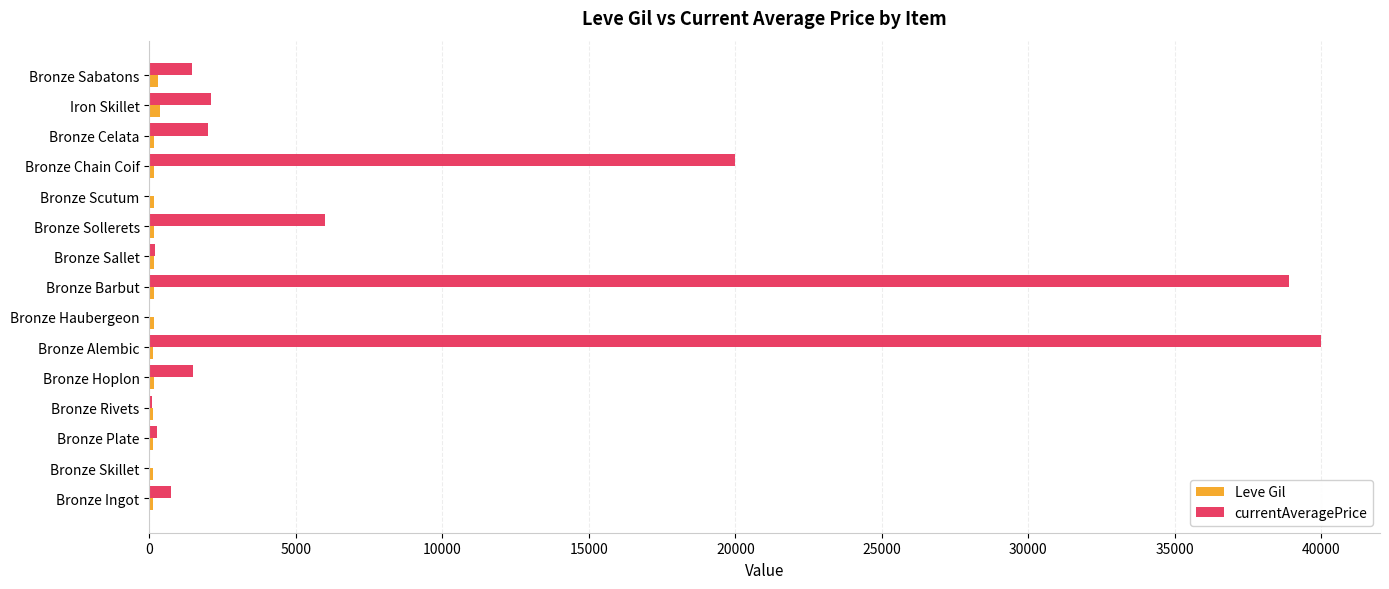

Between Bronze Alembic and Bronze Celata, which series saw the biggest shift?

currentAveragePrice